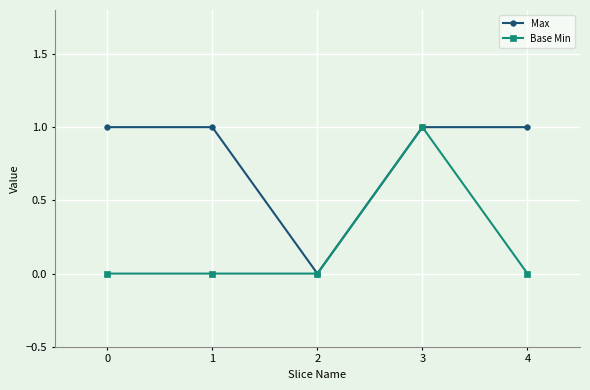

List the series in order of their overall mean, highest first.

Max, Base Min